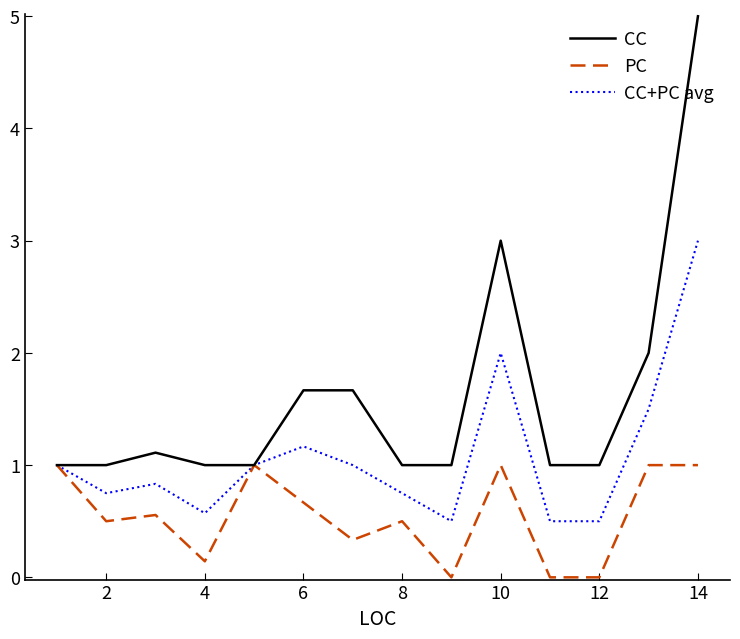

Which series has the largest total across all categories?

CC